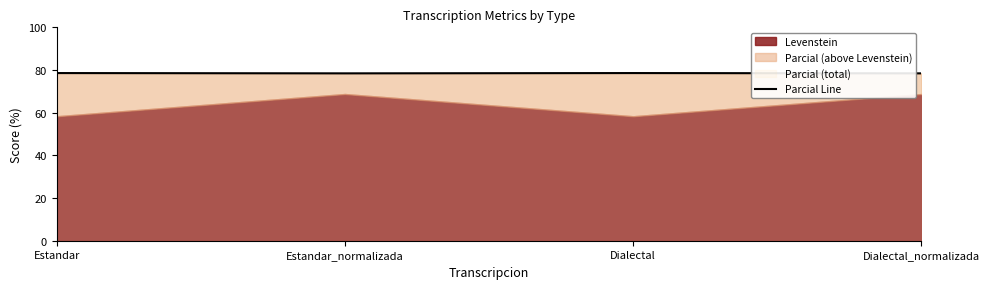

How many interior local peaks (higher than both neighbors) does the data have?

1